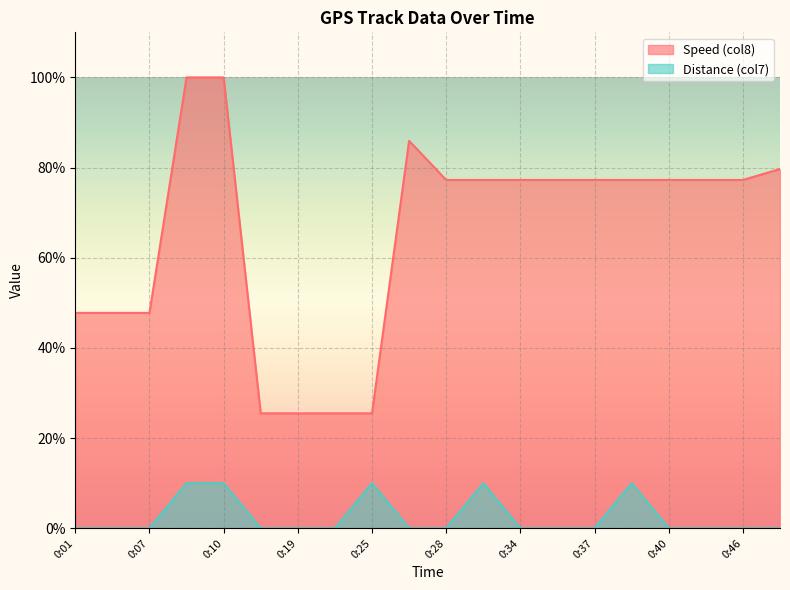

Rank the series by their maximum value, from highest to lowest.

Speed (col8), Distance (col7)